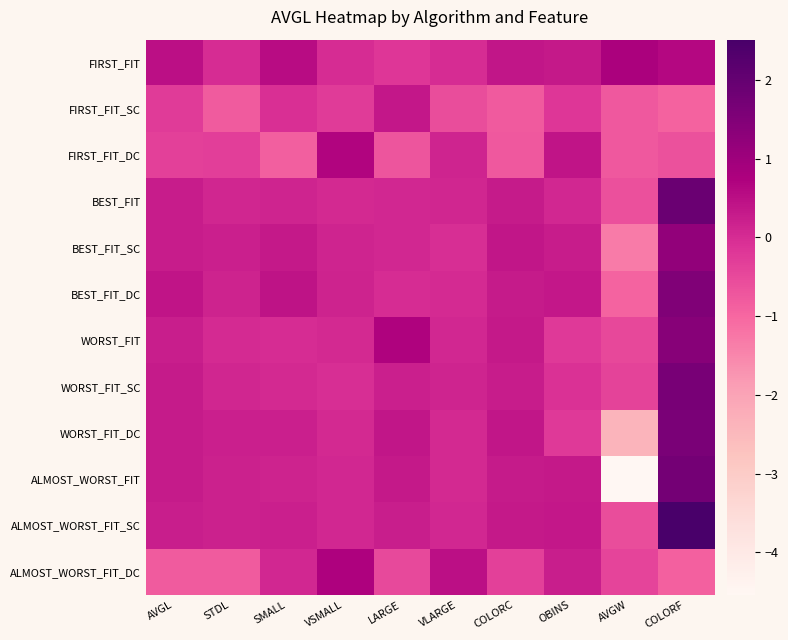

Which series has the widest spread of values?

ALMOST_WORST_FIT